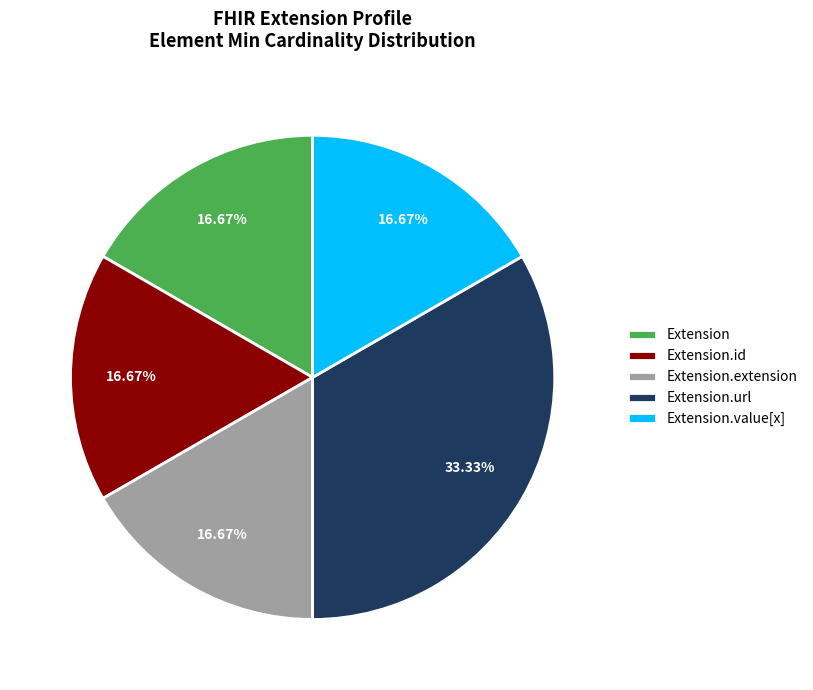

Is there any slice that represents more than half of the pie?

No